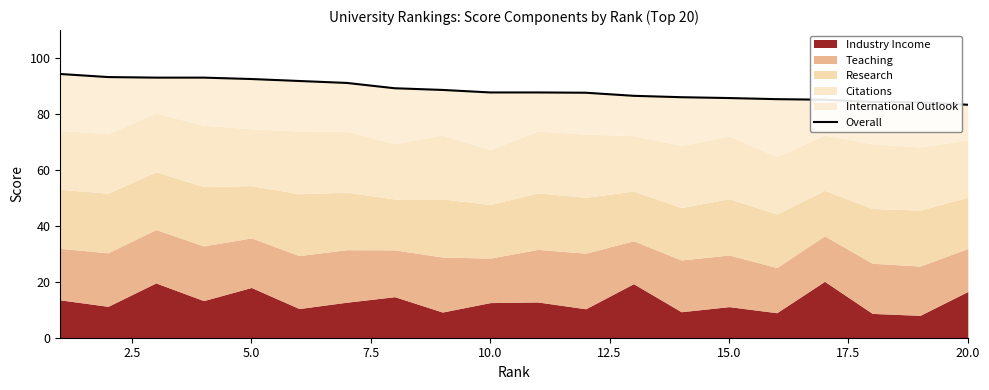

Which label corresponds to the smallest value in the chart?

20.0